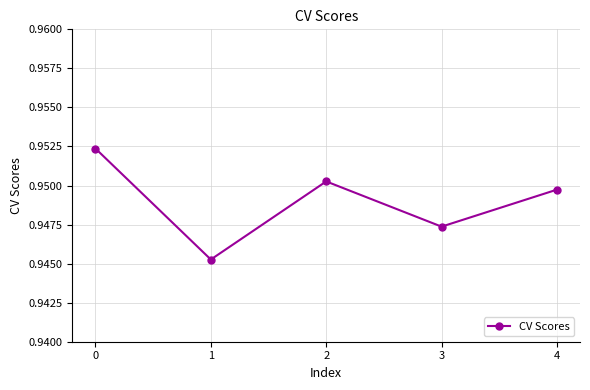

Rank the categories by value from highest to lowest.

0, 2, 4, 3, 1